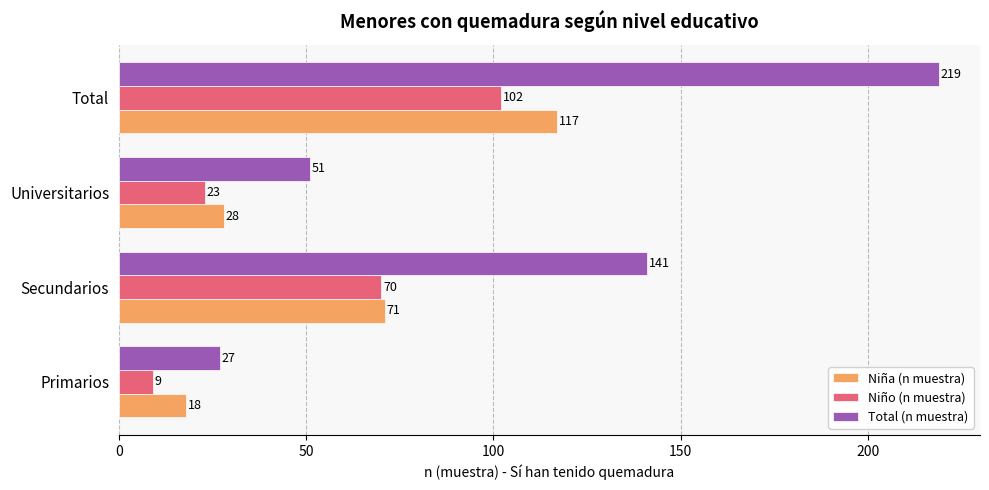

Read the Total (n muestra) value at Secundarios, to the nearest 10.

140